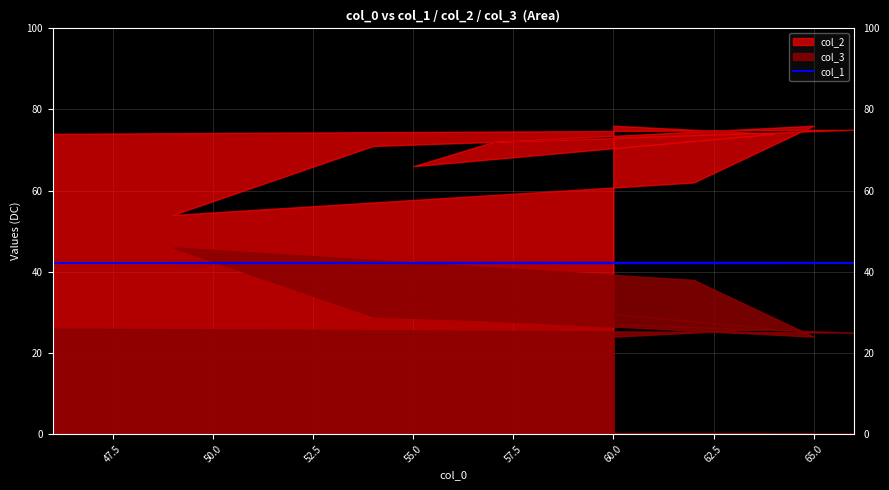

The col_3 series shows 15 at 57. True or false?

False